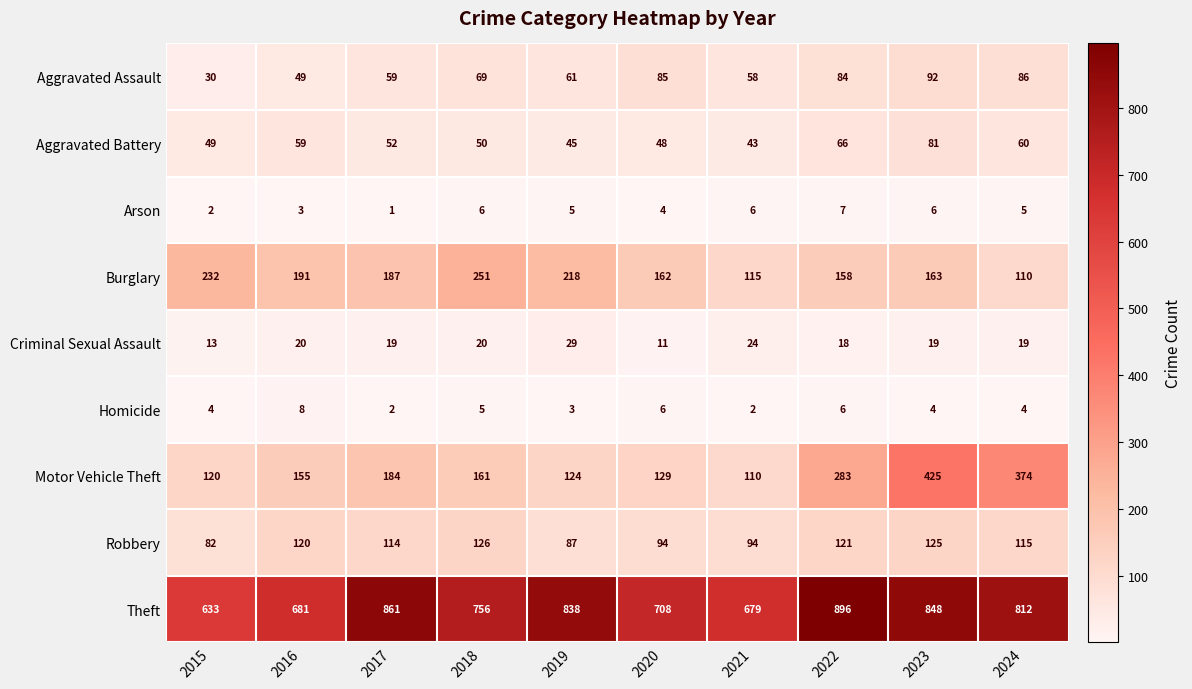

Which series has the widest spread of values?

Motor Vehicle Theft